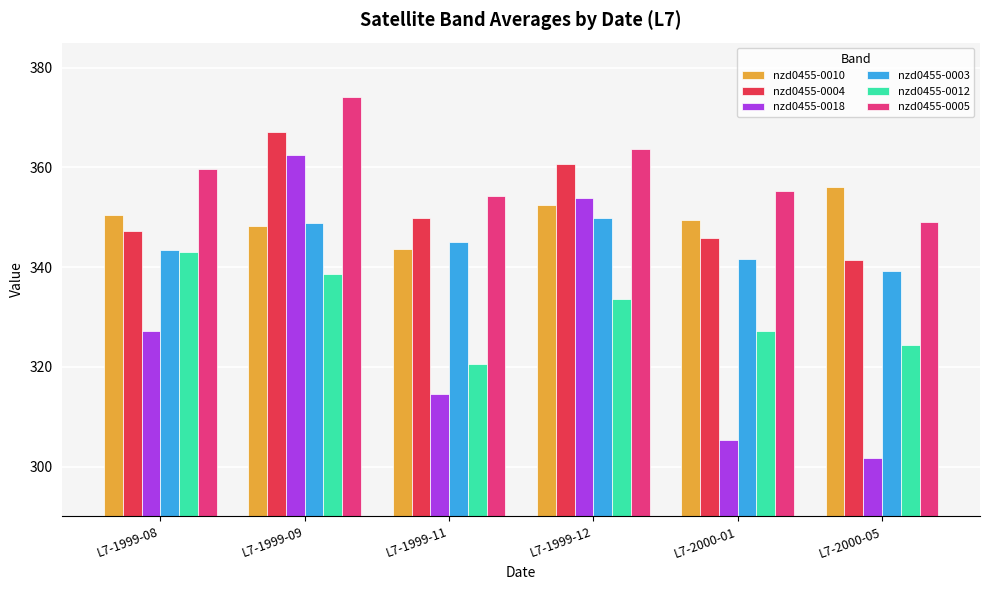

Is it true that nzd0455-0003 equals 349.9 at L7-1999-12?

True